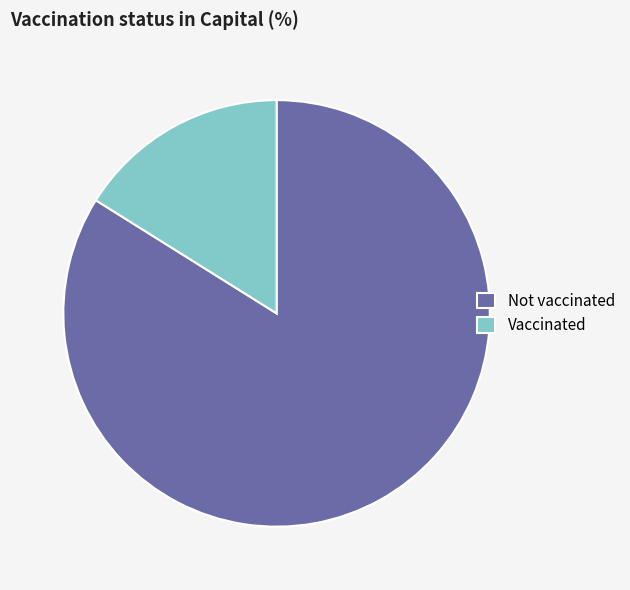

How many segments does this pie chart have?

2